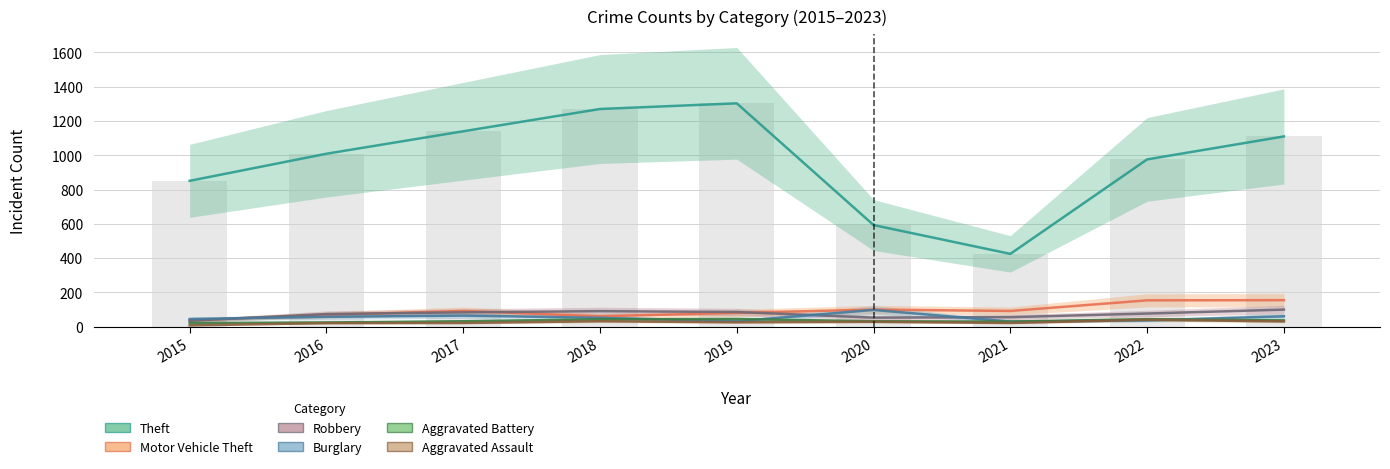

Reading left to right, what are all the values shown in this chart?

Theft: 2015=851	2016=1009	2017=1140	2018=1270	2019=1303	2020=593	2021=425	2022=976	2023=1110
Motor Vehicle Theft: 2015=37	2016=69	2017=92	2018=61	2019=81	2020=100	2021=92	2022=154	2023=155
Robbery: 2015=35	2016=74	2017=84	2018=91	2019=86	2020=53	2021=56	2022=77	2023=100
Burglary: 2015=45	2016=58	2017=65	2018=52	2019=32	2020=98	2021=30	2022=37	2023=61
Aggravated Battery: 2015=22	2016=25	2017=32	2018=43	2019=45	2020=32	2021=30	2022=44	2023=37
Aggravated Assault: 2015=8	2016=21	2017=22	2018=32	2019=26	2020=29	2021=22	2022=41	2023=31